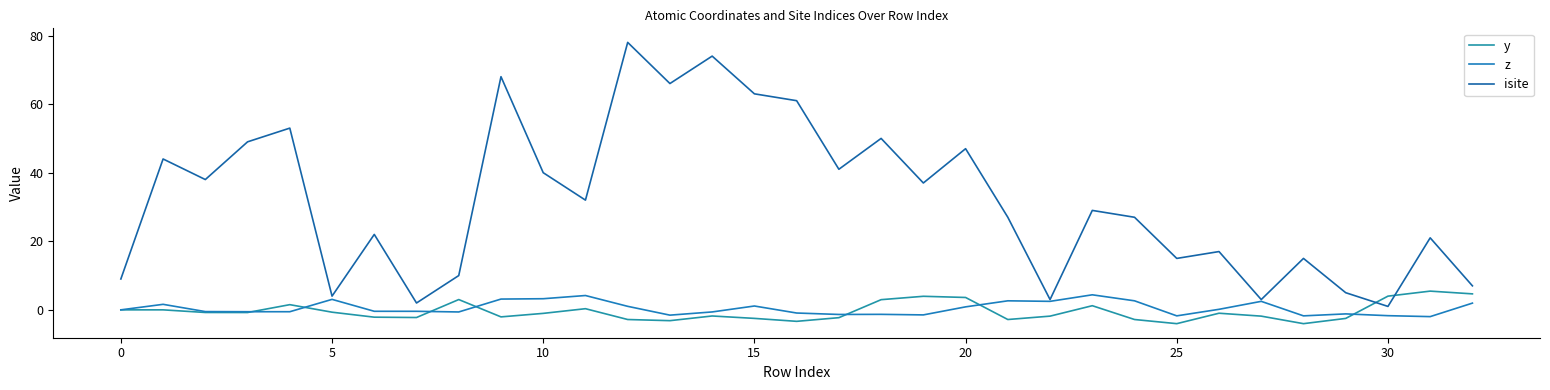

Does the chart display data point markers on the line(s)?

No